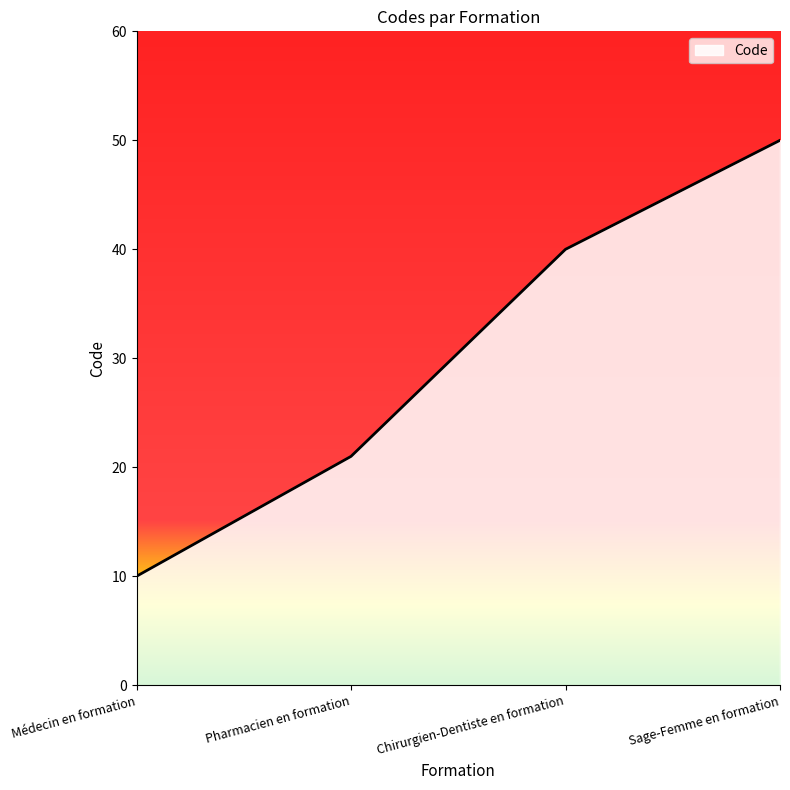

Reading left to right, extract all data points from this chart.

Médecin en formation=10	Pharmacien en formation=21	Chirurgien-Dentiste en formation=40	Sage-Femme en formation=50